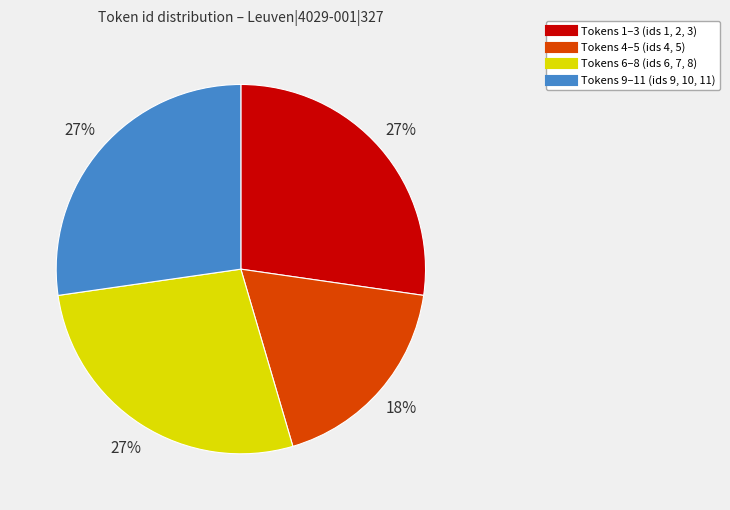

To the nearest percent, what is the average slice percentage?

25%